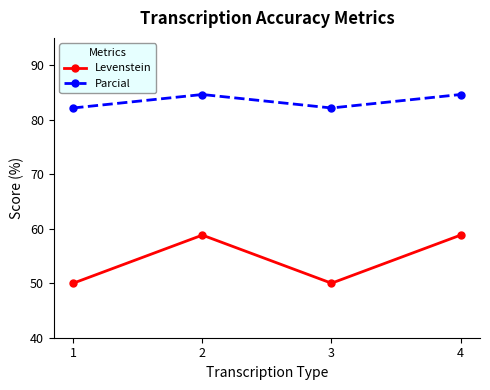

At which category does Parcial reach its first local peak?

2